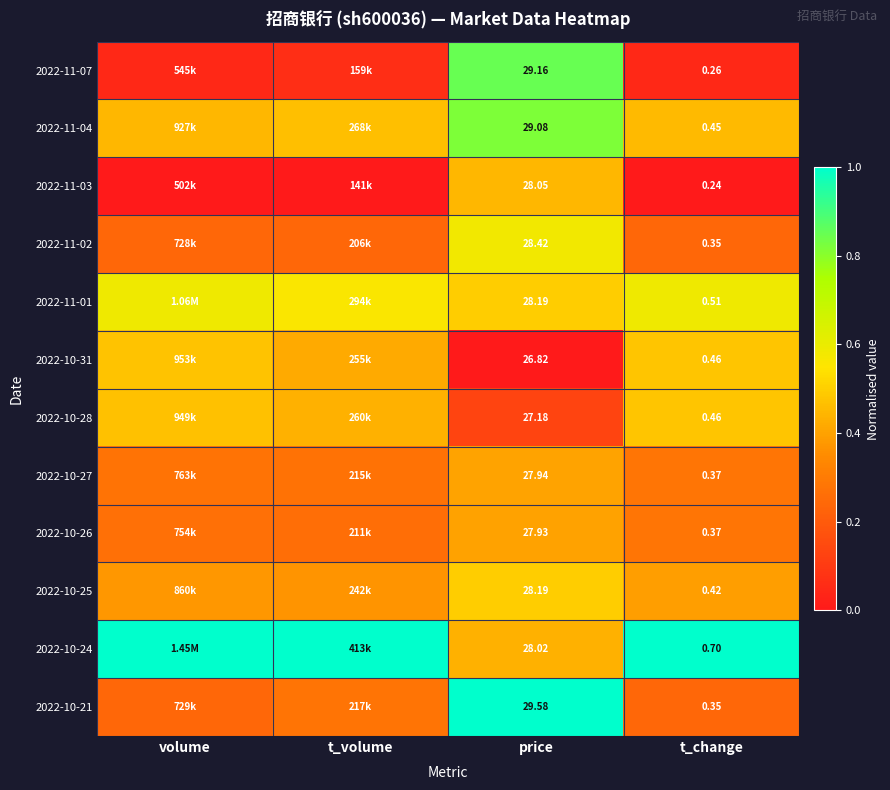

At how many categories does at least one series exceed 0?

4